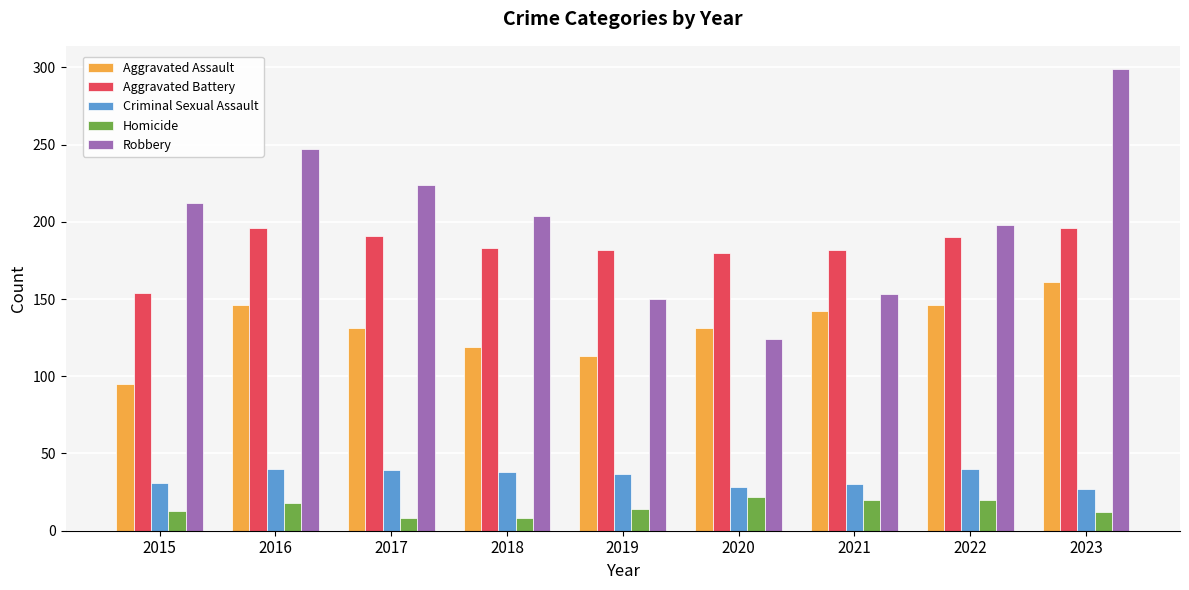

Rank the series at 2019 from lowest to highest value.

Homicide, Criminal Sexual Assault, Aggravated Assault, Robbery, Aggravated Battery